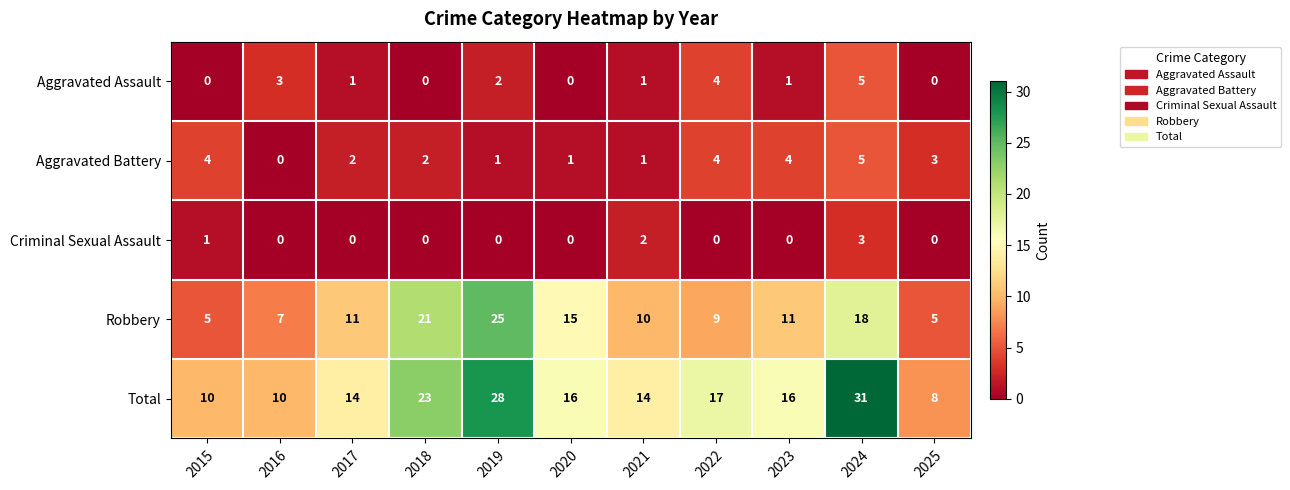

Is the value of Aggravated Battery at 2017 greater than the value of Robbery at 2024?

No